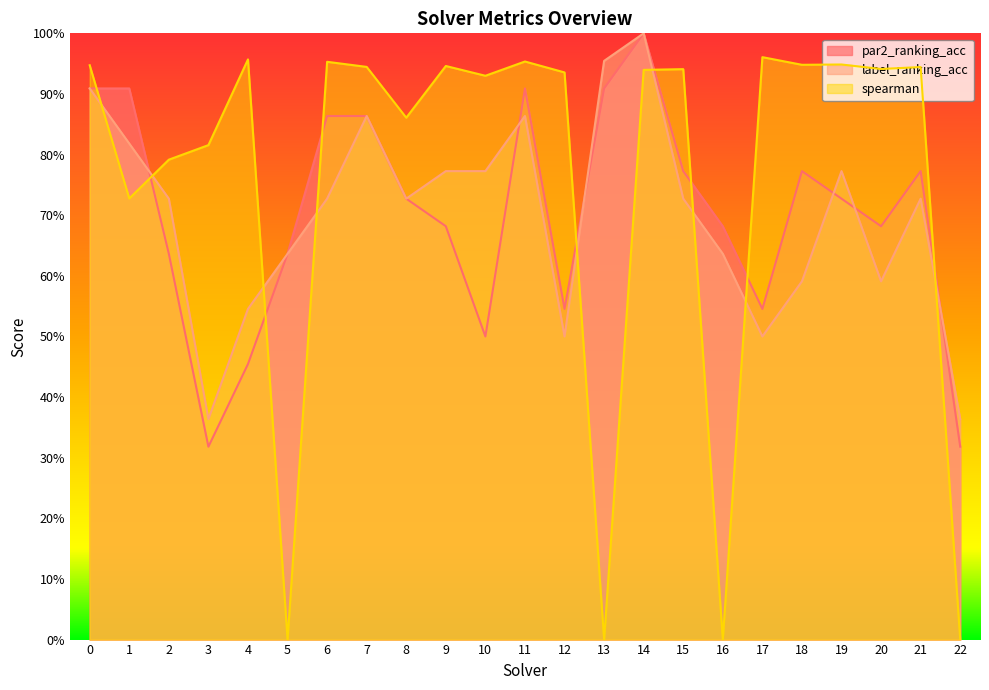

Count the number of data series in this chart.

3